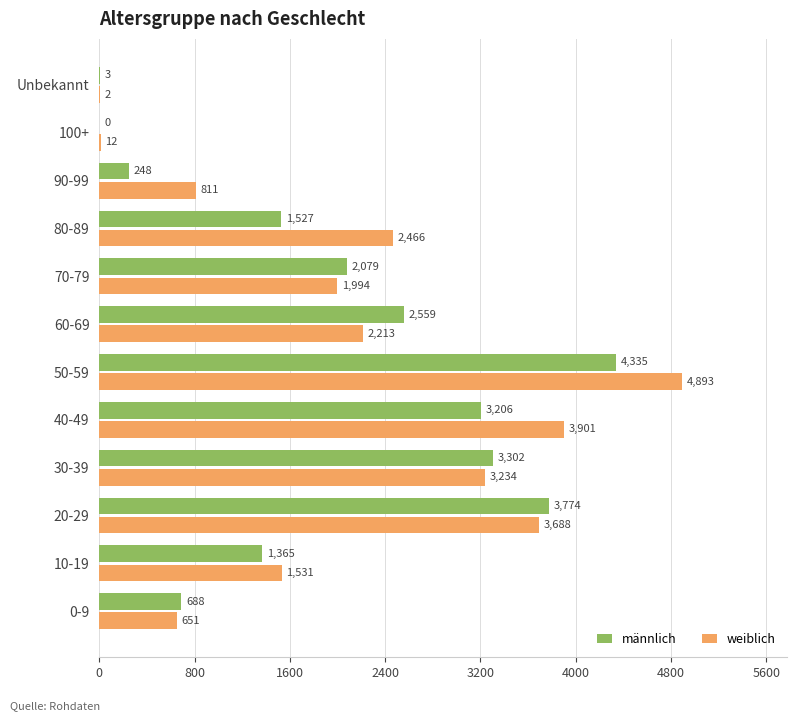

Where is männlich nearest to the value 2167?

70-79